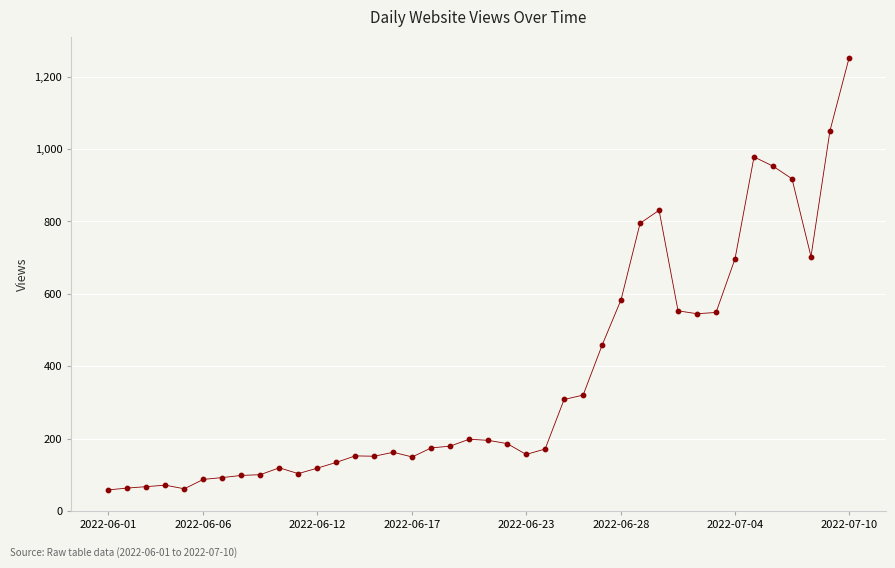

What is the difference between the maximum and minimum values?

1193.0